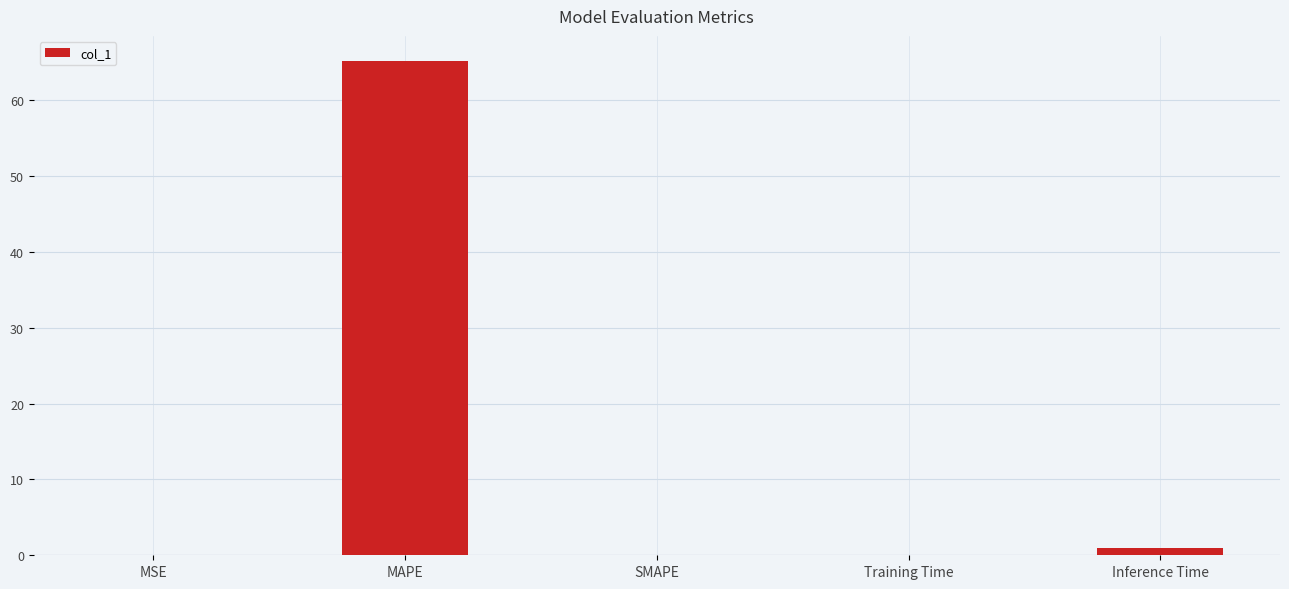

How many series are shown in this chart?

1